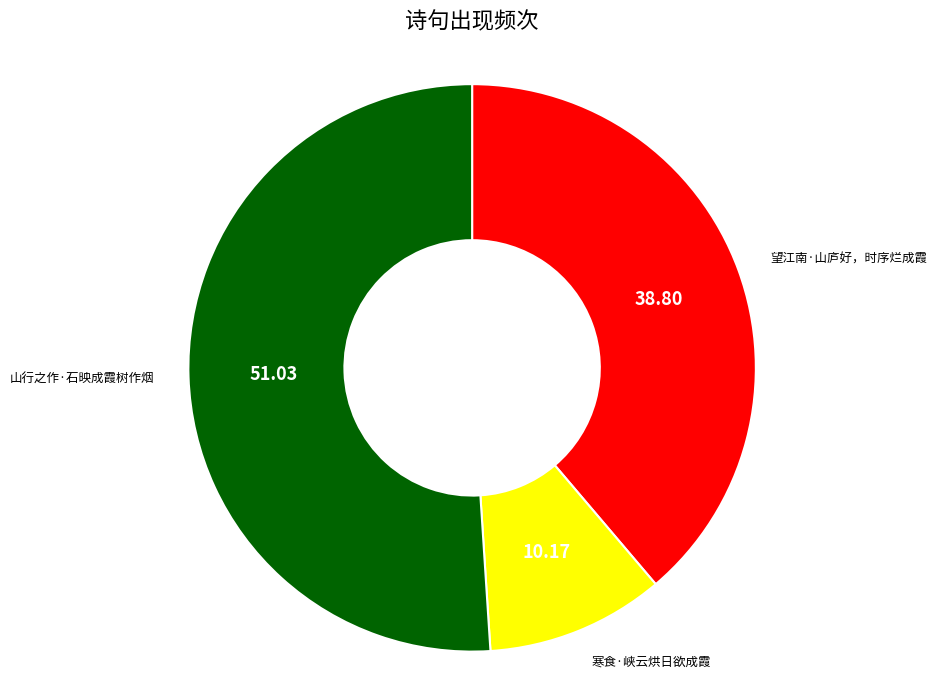

Which has a higher value, 望江南·山庐好，时序烂成霞 or 山行之作·石映成霞树作烟?

山行之作·石映成霞树作烟